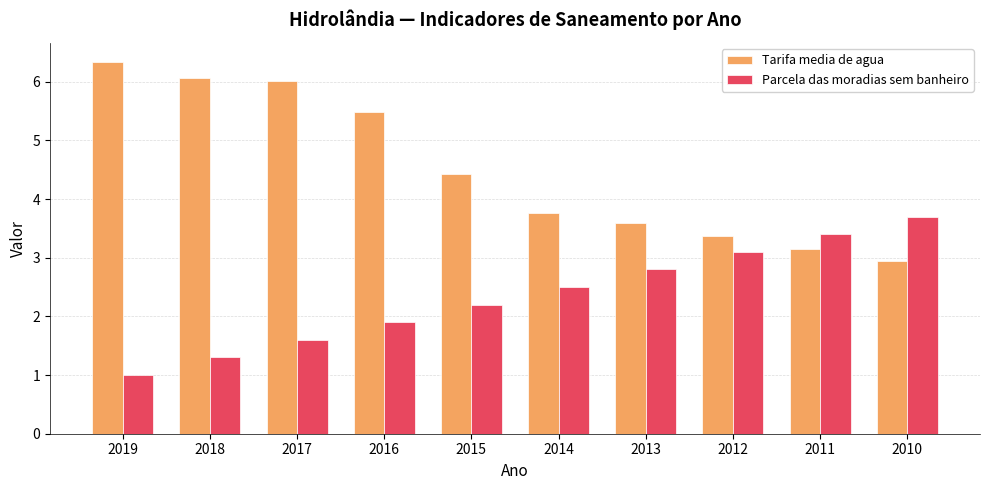

What is the minimum value for Tarifa media de agua?

3.0